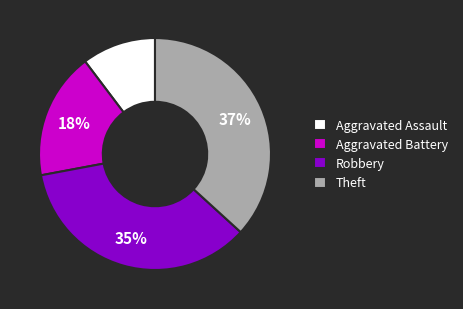

Is the sum of Theft and Aggravated Assault greater than half?

No